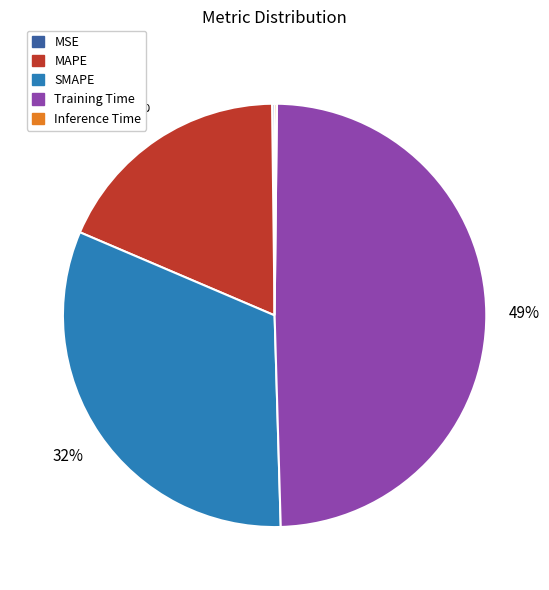

Is there a majority slice in this chart?

No